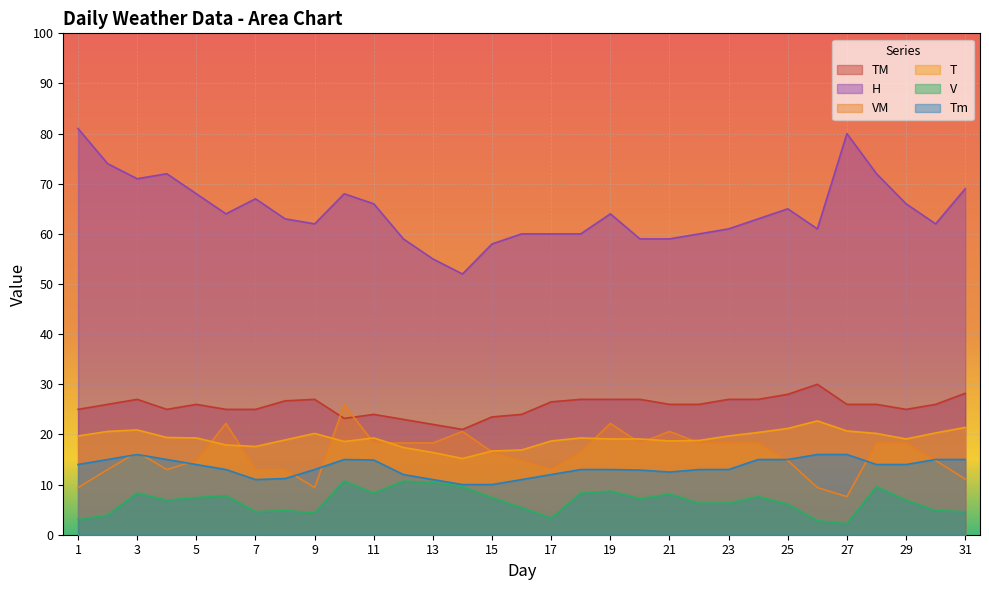

Which series has the largest total across all categories?

H